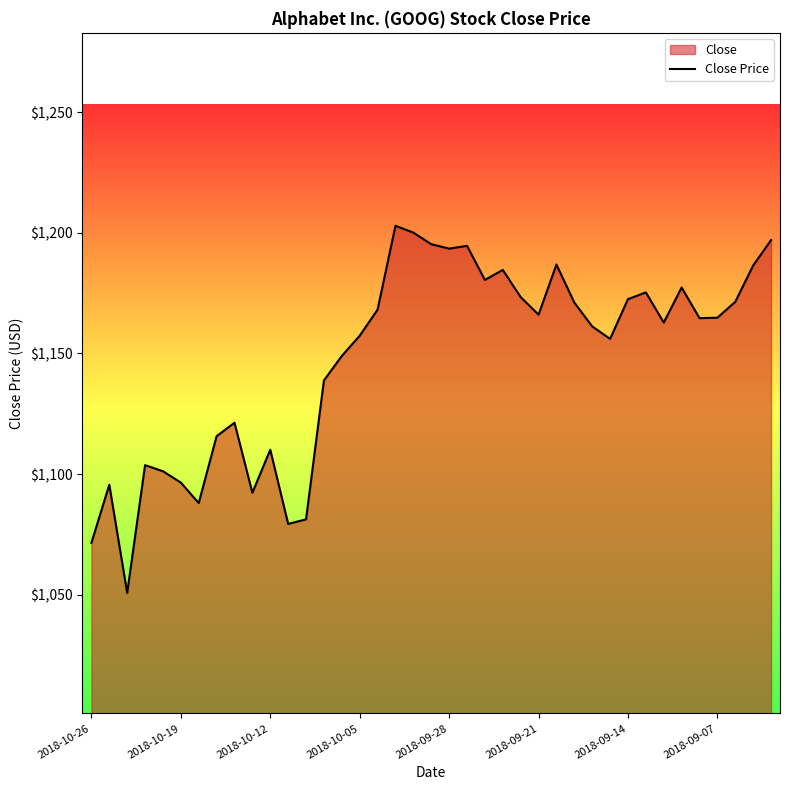

What is the minimum value shown in the chart?

1050.7